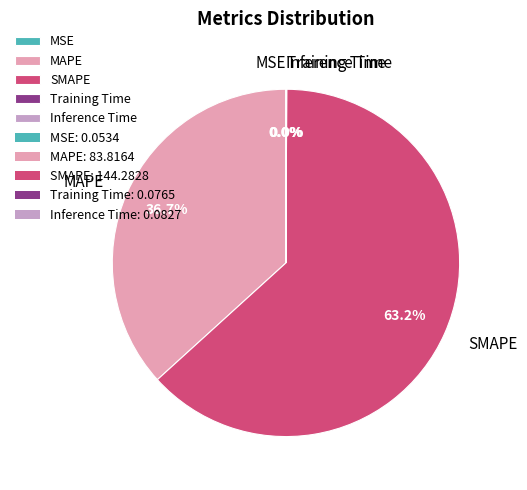

Which category accounts for the majority?

SMAPE